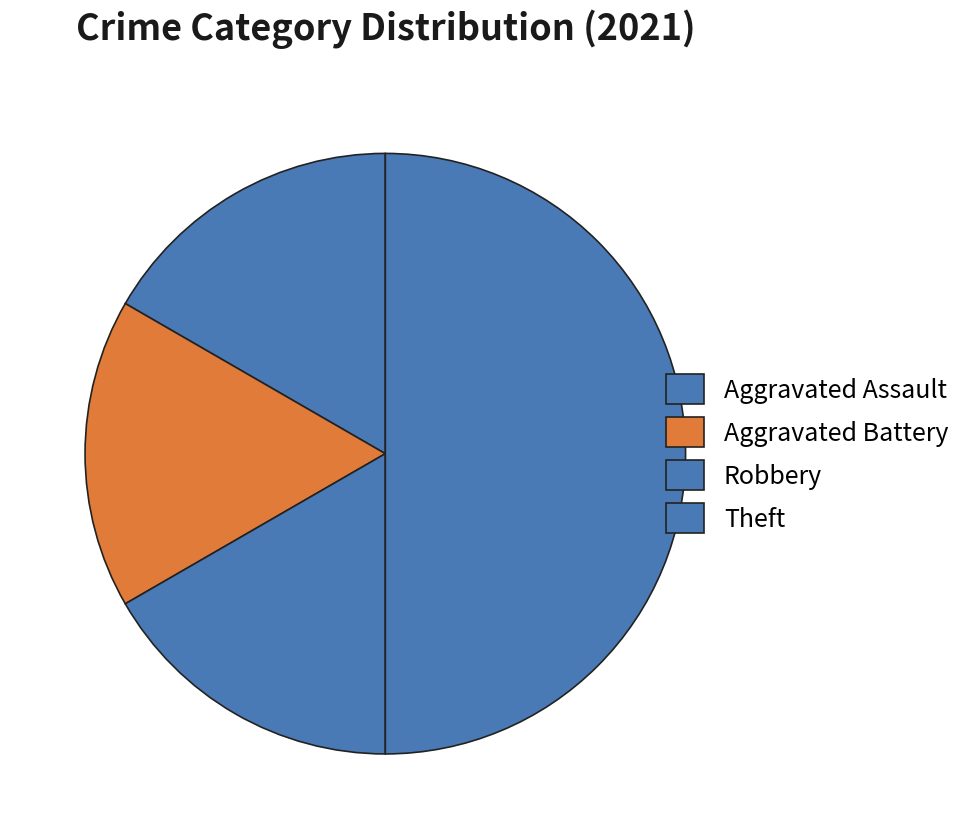

What is the smallest slice in the pie chart?

Aggravated Assault